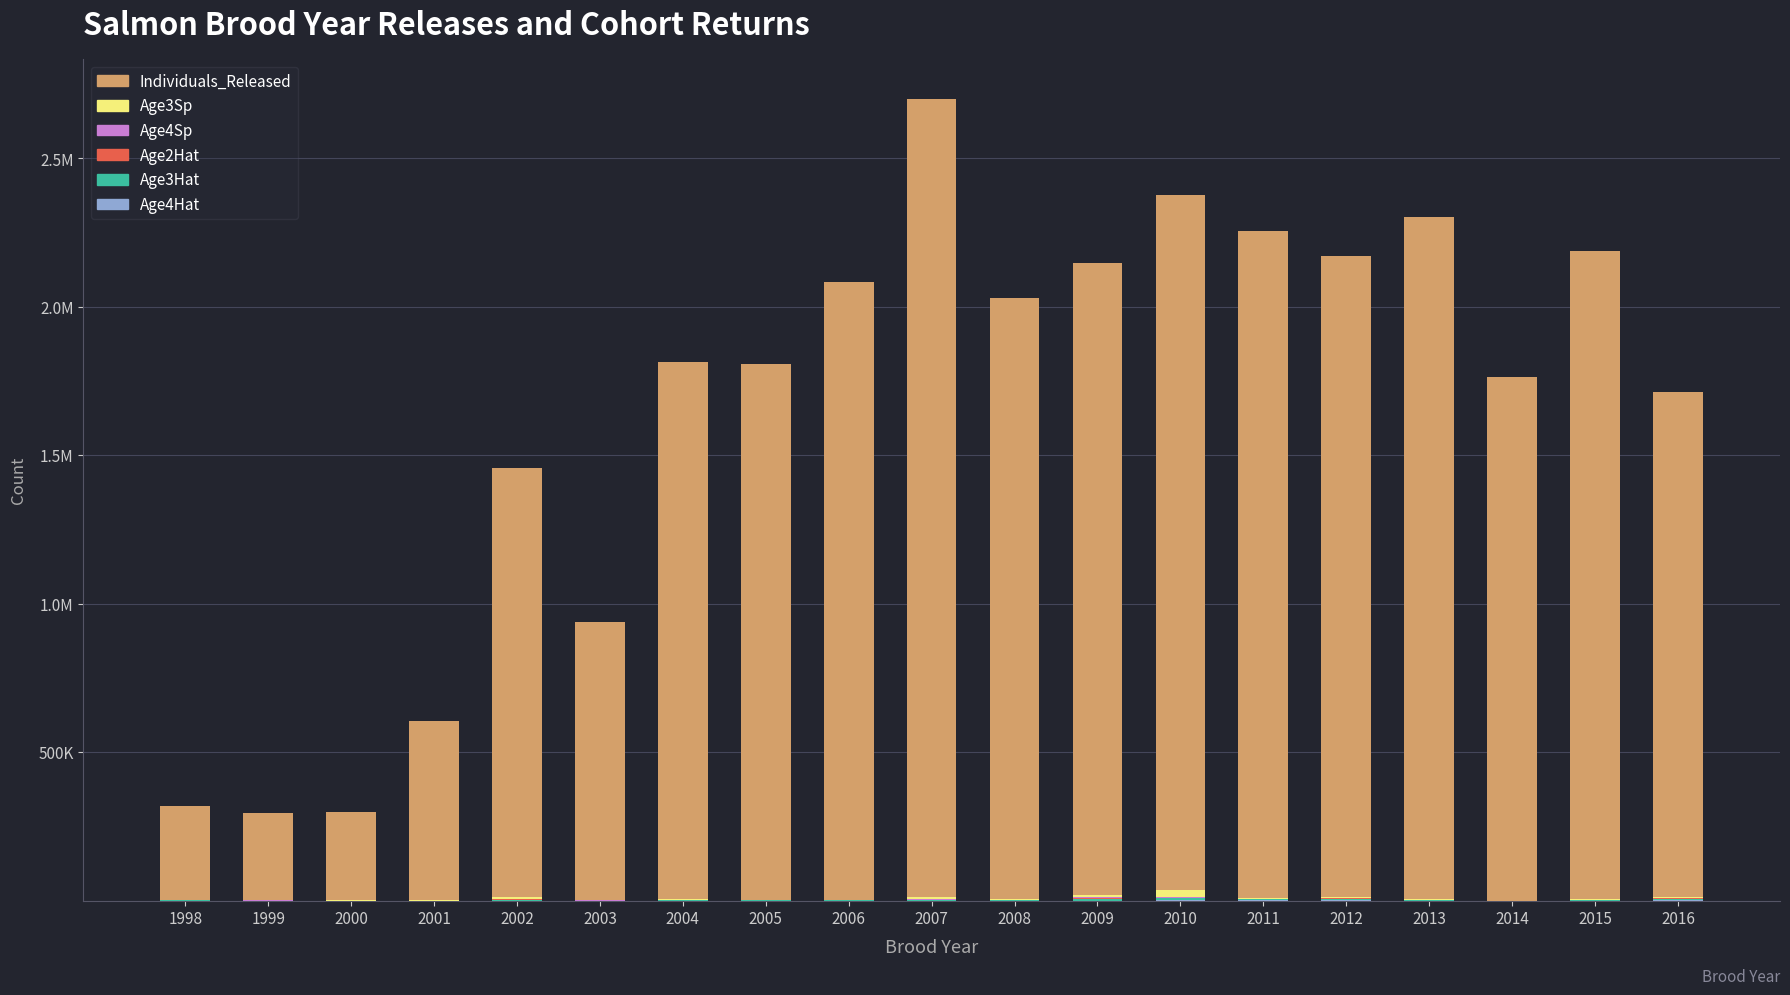

Are the bars grouped side by side (vs. stacked)?

No